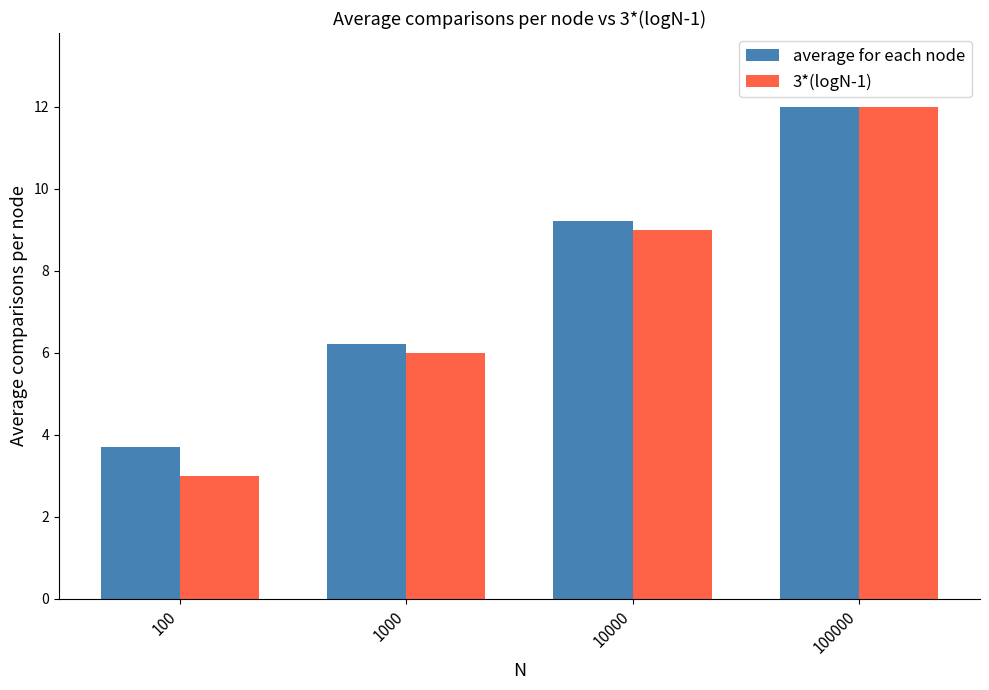

What value does the average for each node series have at 10000?

9.2